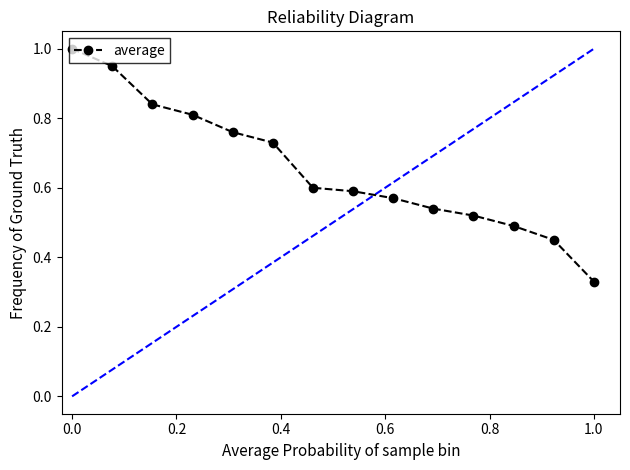

What is the sum of all values?

9.2